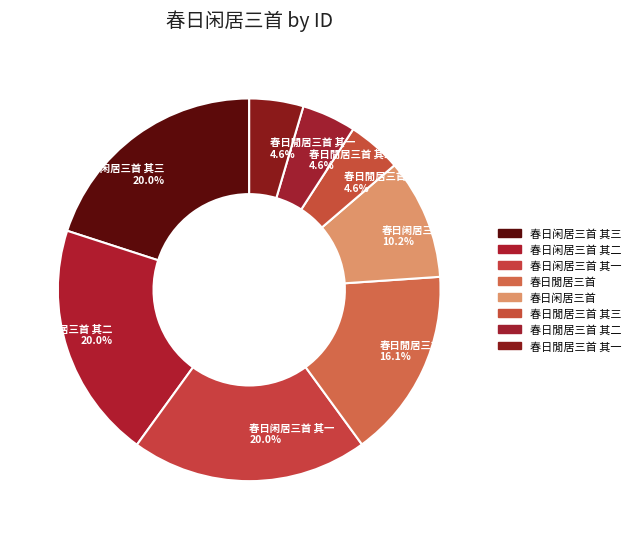

How many segments does this pie chart have?

8